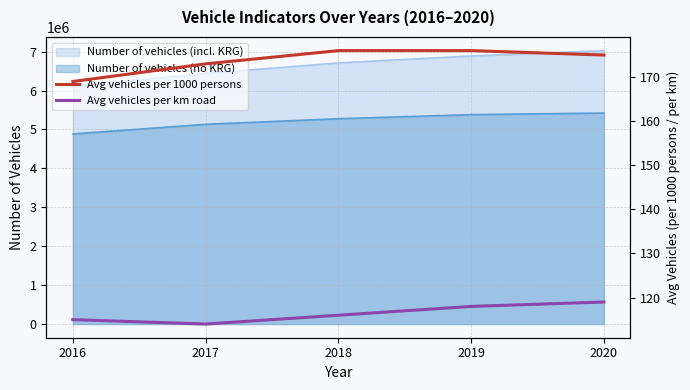

Read the Number of vehicles (no KRG) value at 2017, to the nearest 10.

5132730